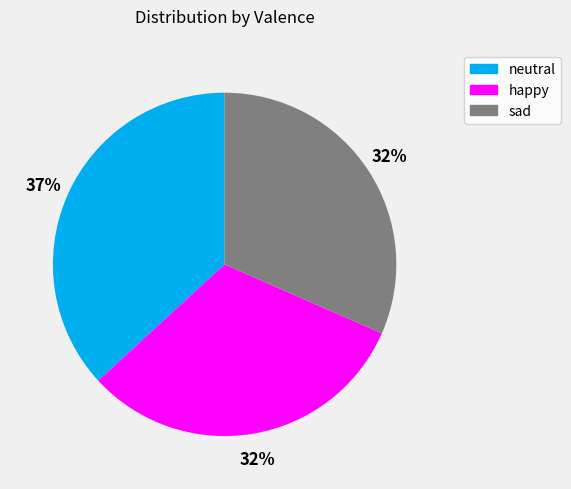

To the nearest percent, what is the combined percentage of neutral and sad?

68%